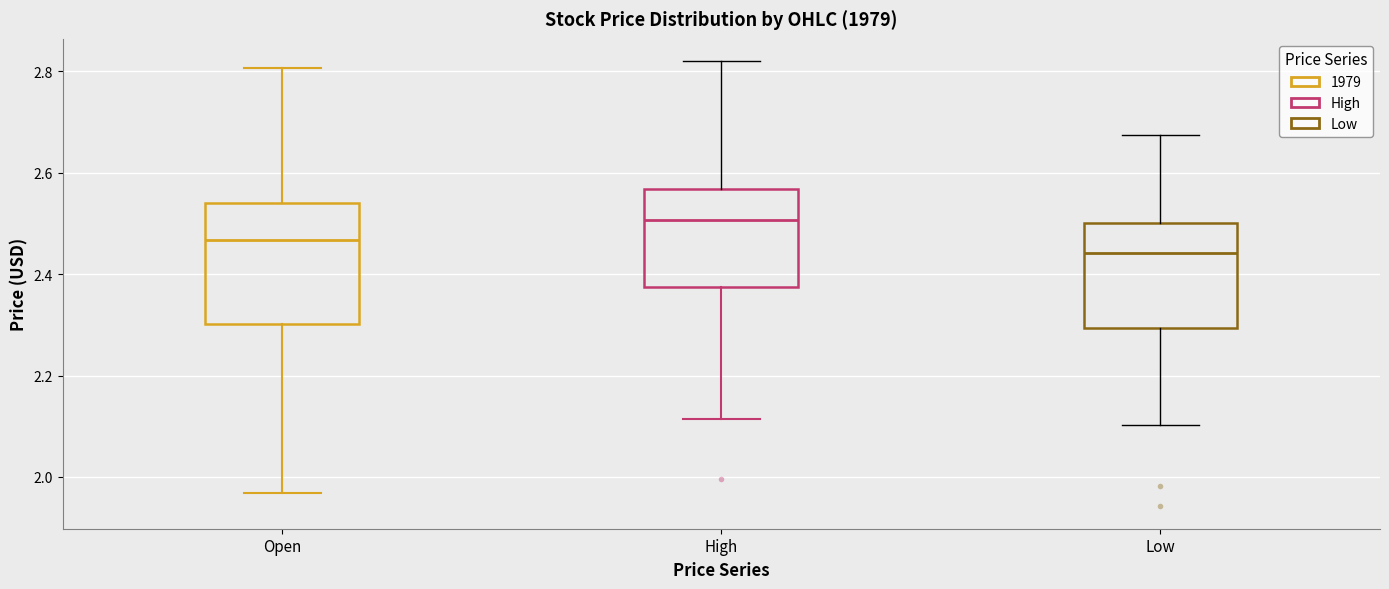

Where does the upper whisker of the box for Low end on the y-axis? The values are not printed on the chart, so give them approximately, as read against the axis.

2.68